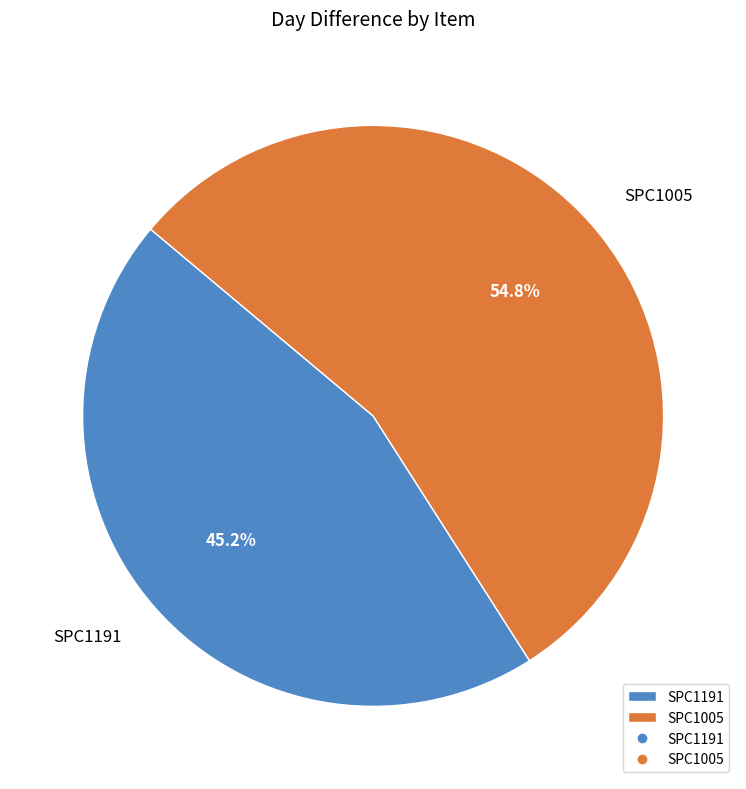

Rank the categories by value from lowest to highest.

SPC1191, SPC1005